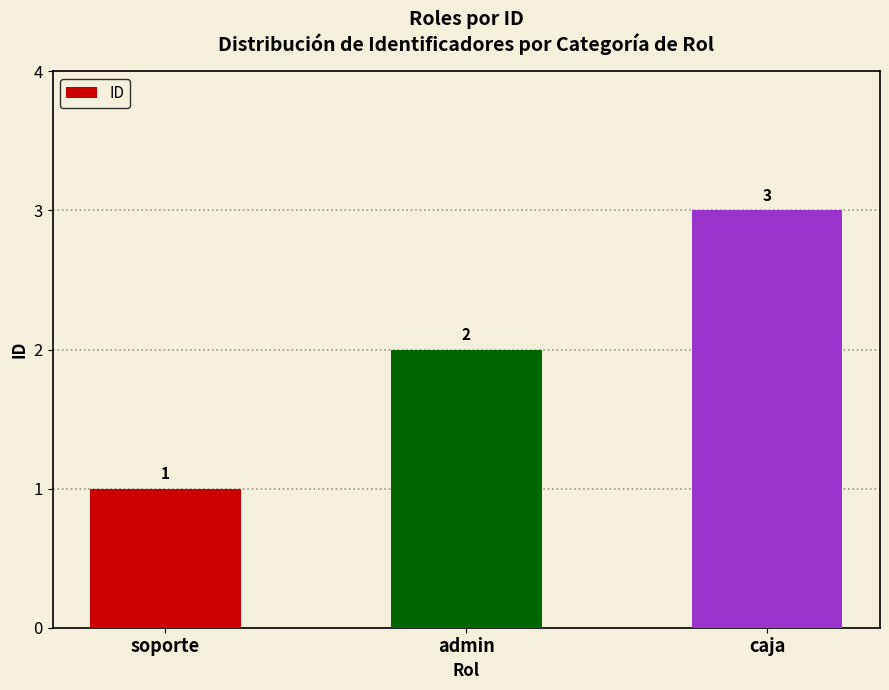

How many series are shown in this chart?

1